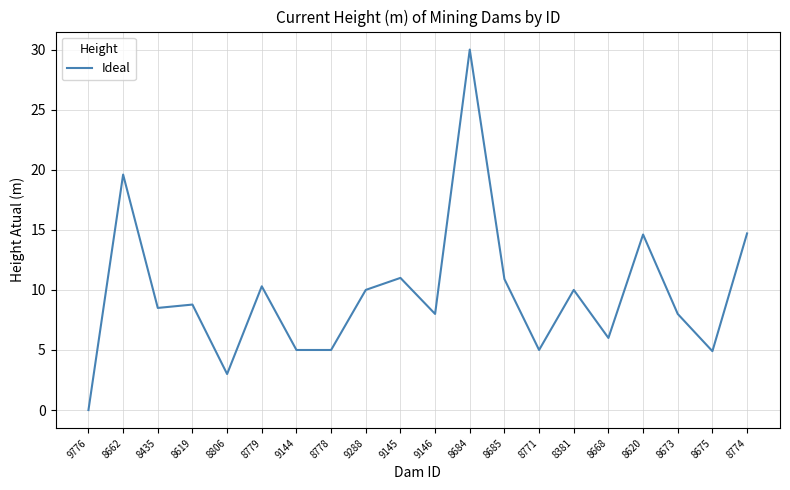

Where is the first local minimum?

8435